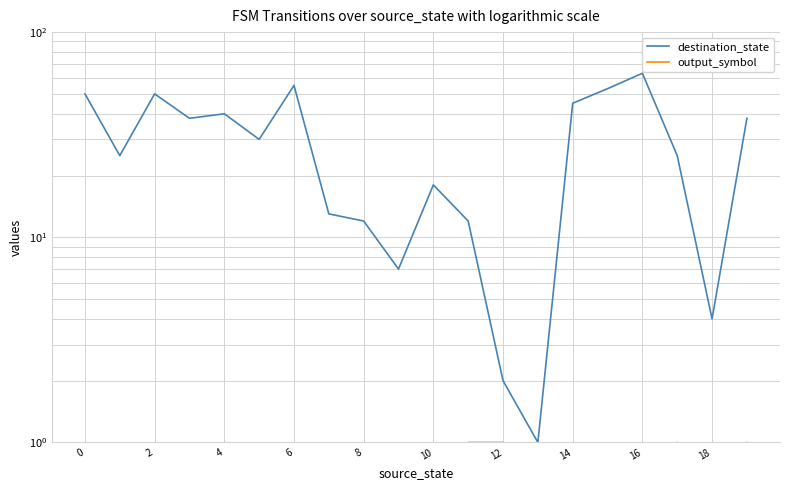

True or false: destination_state has a value of 50.0 at 0.

True